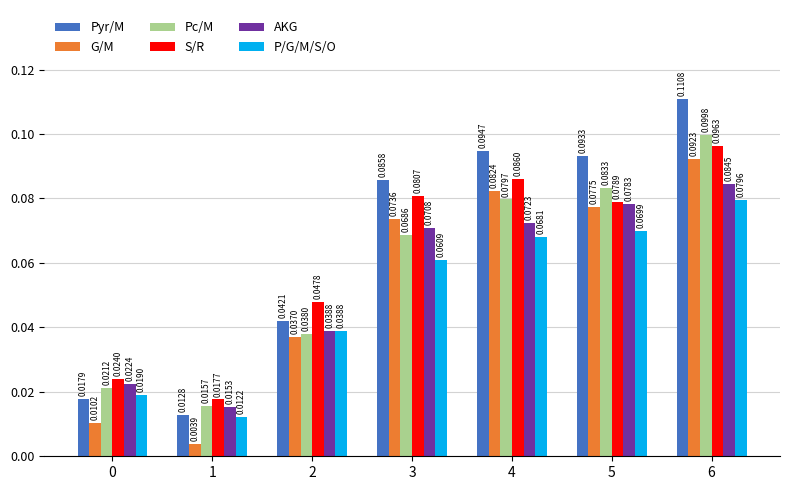

Between 2 and 6, which series saw the biggest shift?

Pyr/M